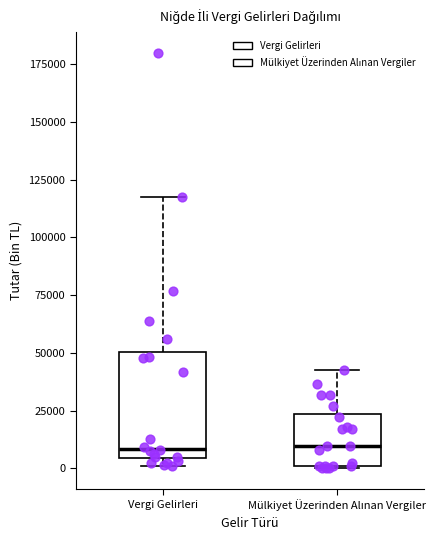

Reading left to right, read every box against the y-axis: the position of its median line, the range the box covers, and the ends of its whiskers. The values are not printed on the chart, so give them approximately, as read against the axis.

Vergi Gelirleri: median 10000, box 5000 to 50000, whiskers 0 to 115000
Mülkiyet Üzerinden Alınan Vergiler: median 10000, box 0 to 25000, whiskers 0 to 45000